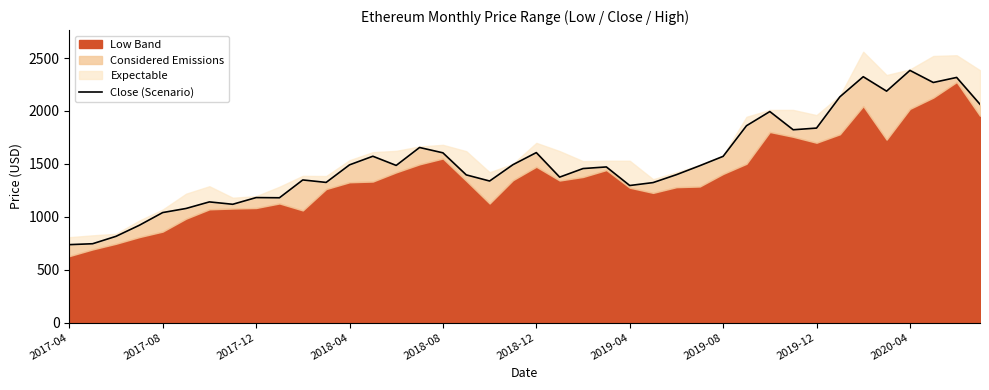

What is the difference between the second highest and second lowest values?

1578.8